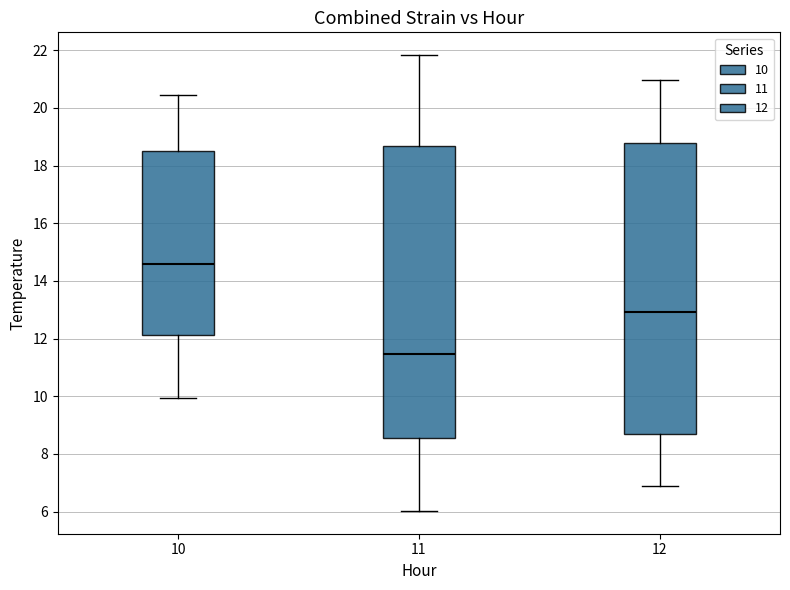

Reading left to right, transcribe this box plot: for each box, give where its median line is, the range the box spans, and where its two whiskers end, as read against the y-axis. The values are not printed on the chart, so give them approximately, as read against the axis.

10: median 14.6, box 12.2 to 18.4, whiskers 10.0 to 20.4
11: median 11.4, box 8.6 to 18.6, whiskers 6.0 to 21.8
12: median 13.0, box 8.8 to 18.8, whiskers 6.8 to 21.0